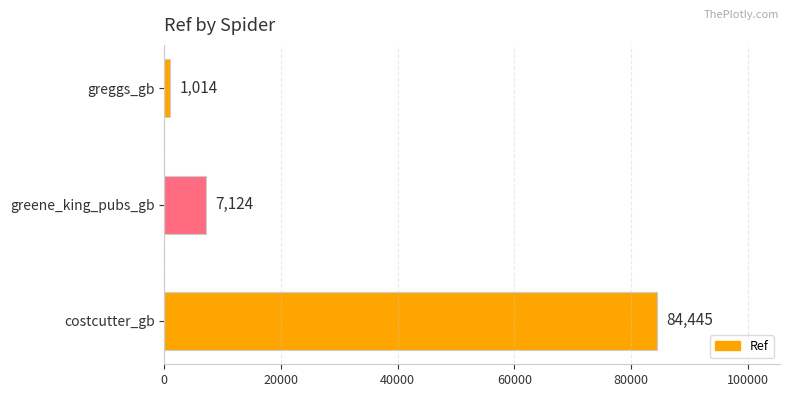

Which category has the lowest value across all series?

greggs_gb